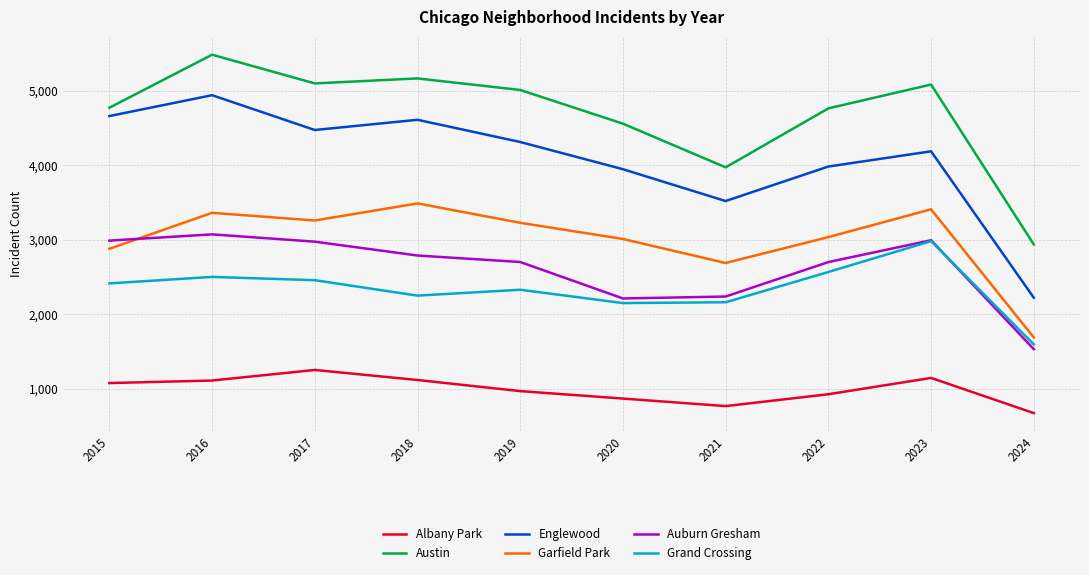

What is the difference between the maximum and second lowest values in the Garfield Park series?

799